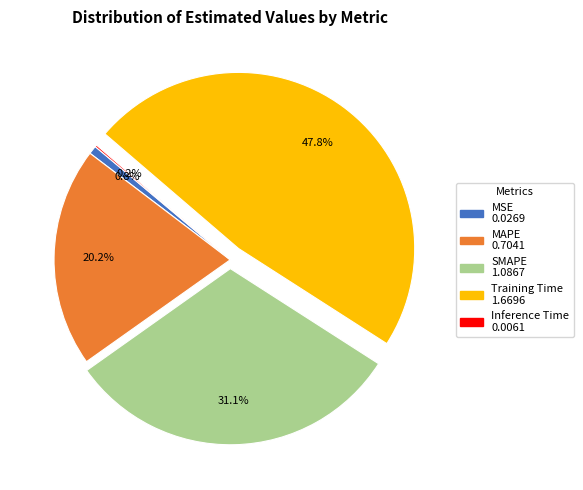

What is the largest slice in the pie chart?

Training Time